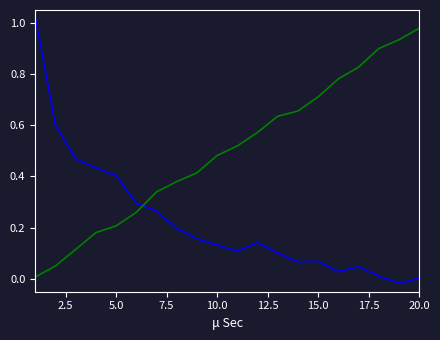

How many distinct data groups are displayed?

2